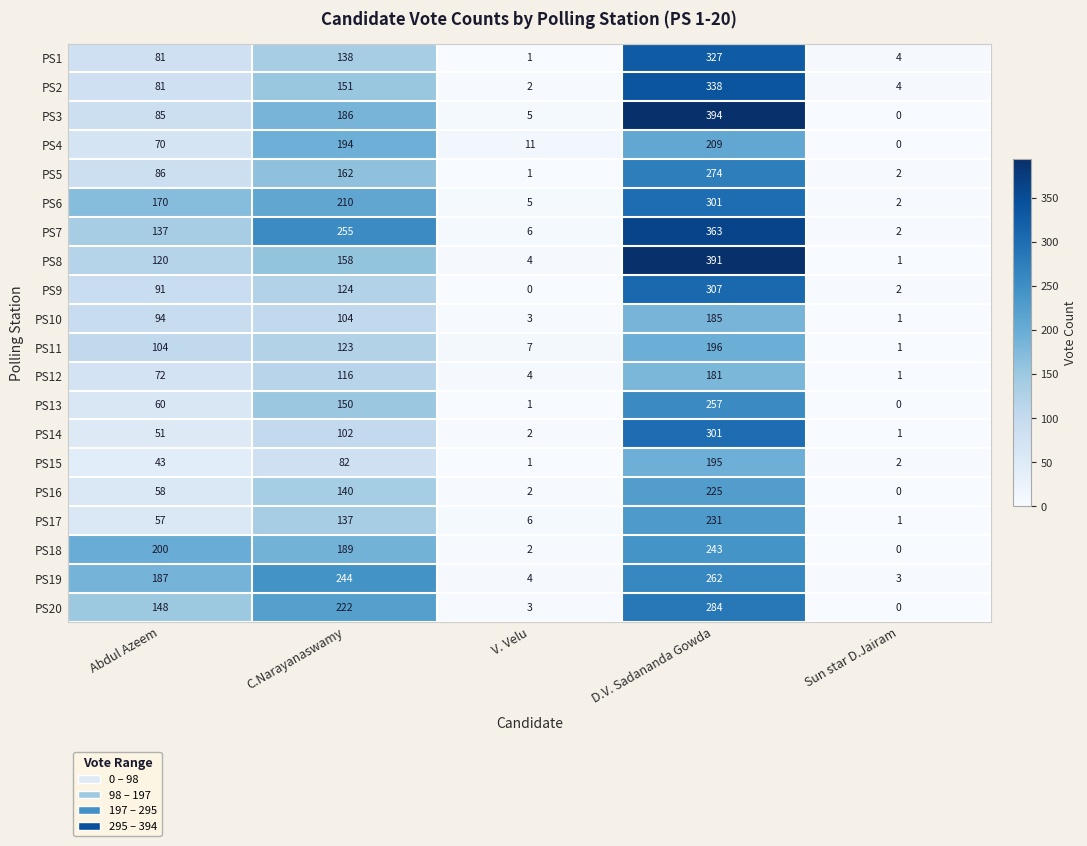

What is the difference between the maximum and minimum values in the PS16 series?

225